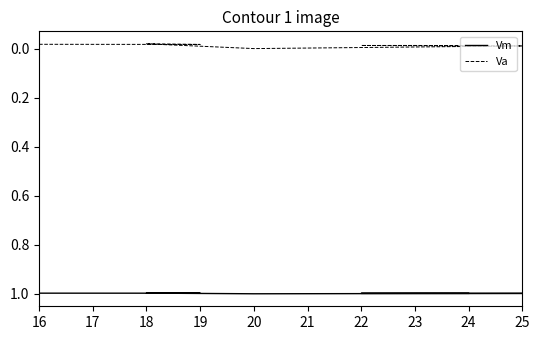

Is it true that Va equals -0.0 at 24?

False